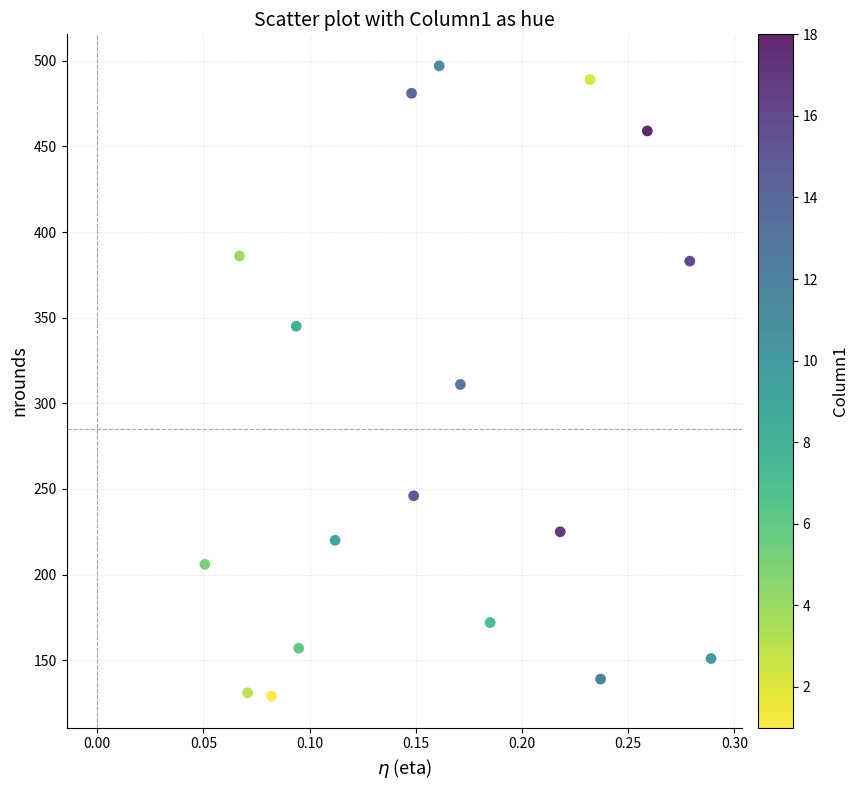

What is the range of Y values (max minus min)?

368